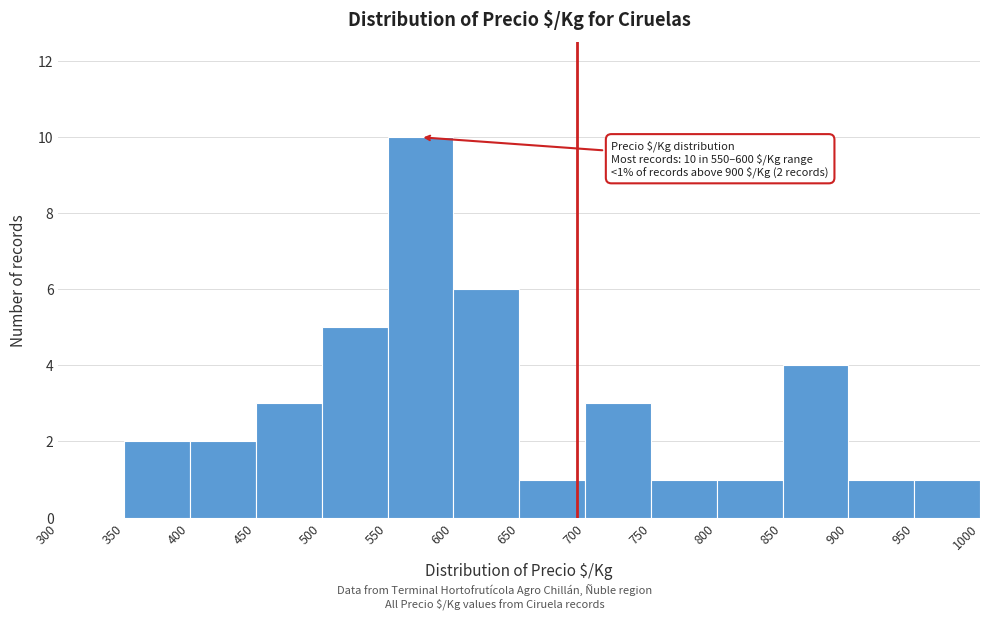

Over which range of the x-axis is the bar tallest?

550 to 600